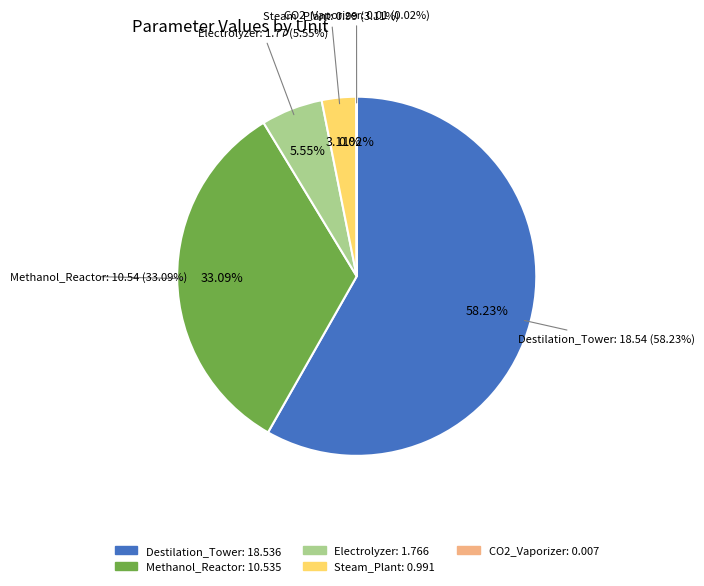

Is there any slice that represents more than half of the pie?

Yes